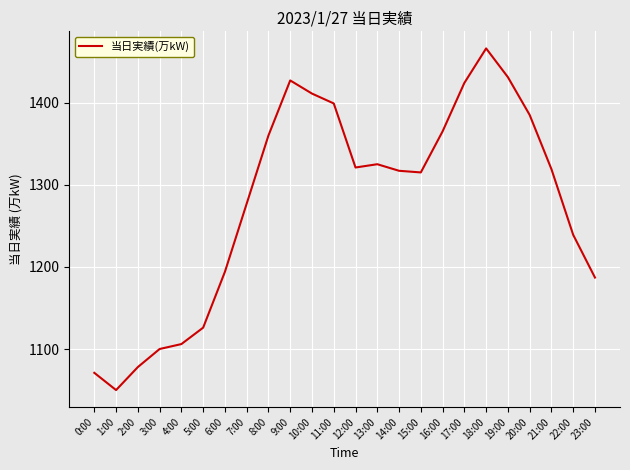

True or false: the data shows 2077 at 13:00.

False